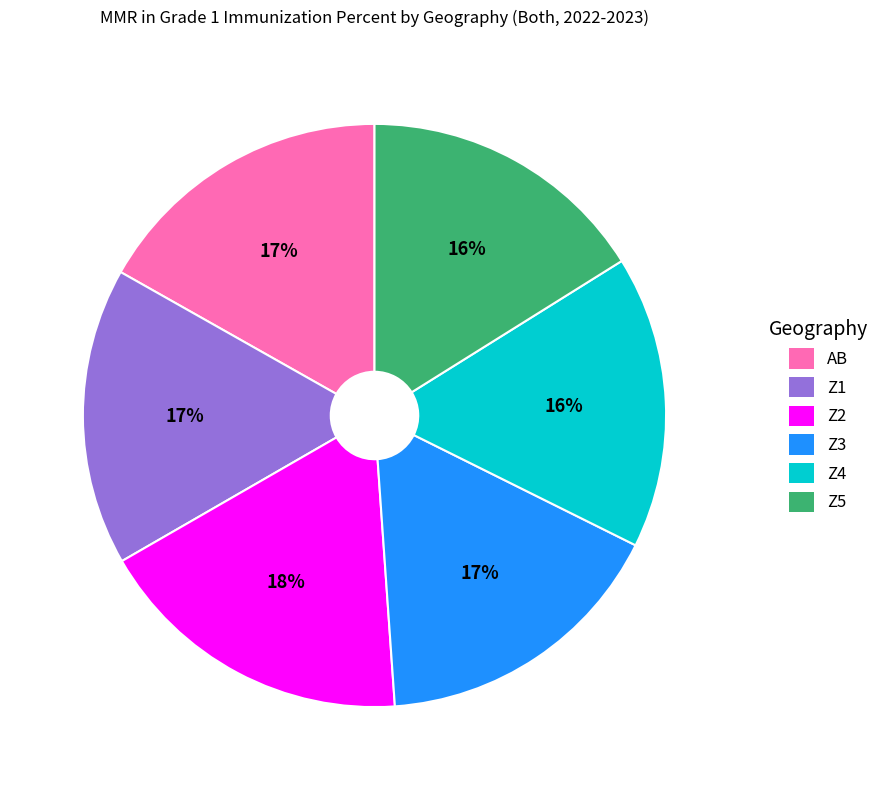

To the nearest percent, what is the difference between the Z4 and Z2 slice percentages?

2%